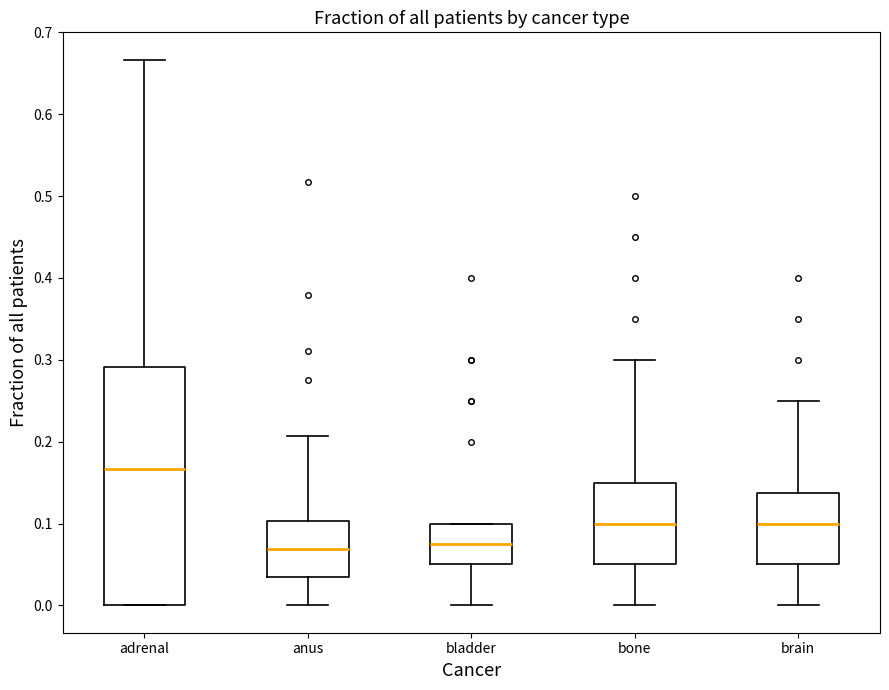

Reading left to right, read every box against the y-axis: the position of its median line, the range the box covers, and the ends of its whiskers. The values are not printed on the chart, so give them approximately, as read against the axis.

adrenal: median 0.17, box 0.00 to 0.29, whiskers 0.00 to 0.67
anus: median 0.07, box 0.03 to 0.10, whiskers 0.00 to 0.21
bladder: median 0.08, box 0.05 to 0.10, whiskers 0.00 to 0.10
bone: median 0.10, box 0.05 to 0.15, whiskers 0.00 to 0.30
brain: median 0.10, box 0.05 to 0.14, whiskers 0.00 to 0.25